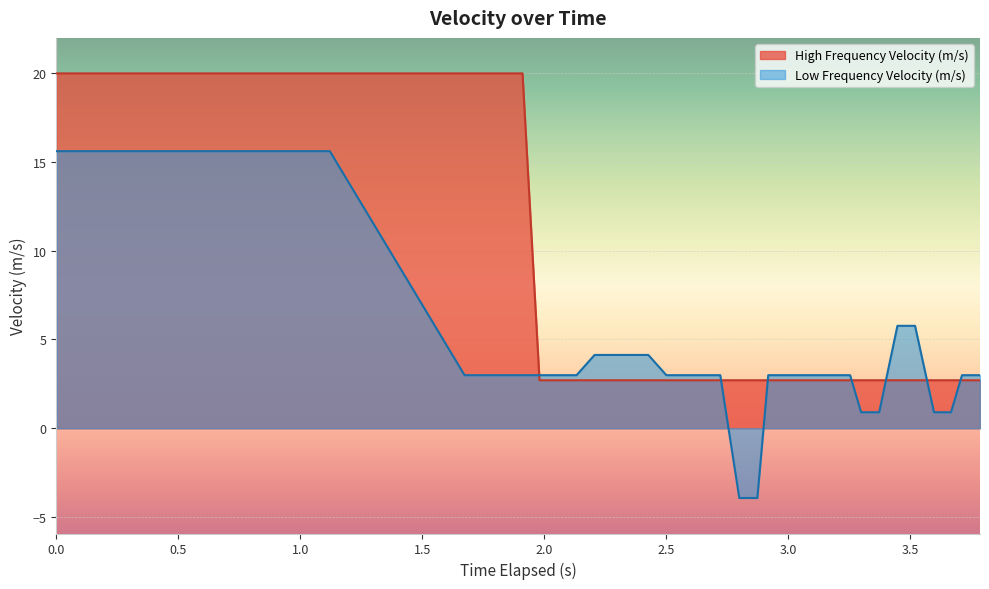

Which series has the largest range (max minus min)?

Low Frequency Velocity (m/s)